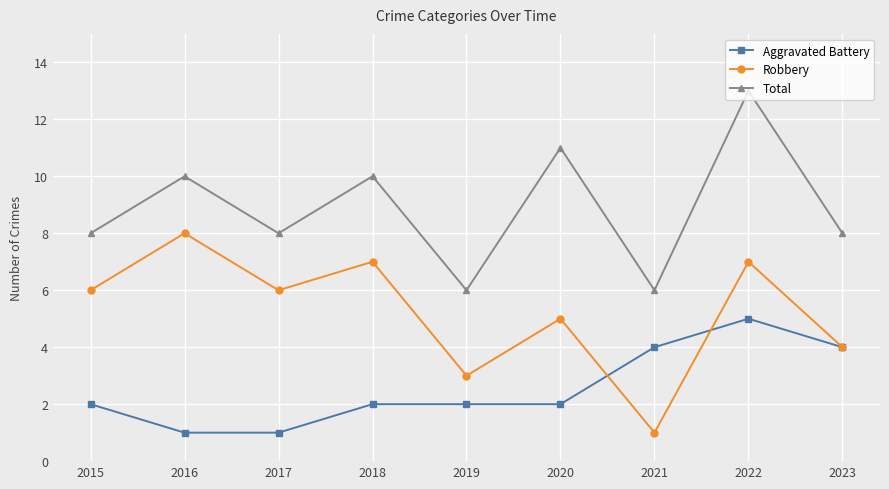

What is the value of the Aggravated Battery point at the 3rd from the left?

1